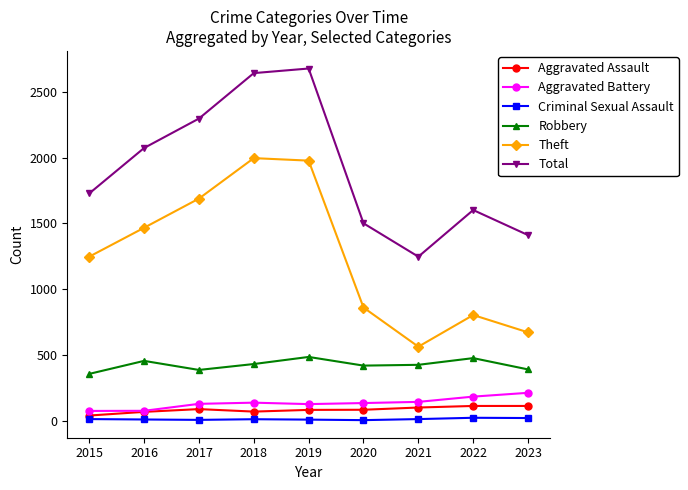

What are all the series names shown in the legend?

Aggravated Assault, Aggravated Battery, Criminal Sexual Assault, Robbery, Theft, Total